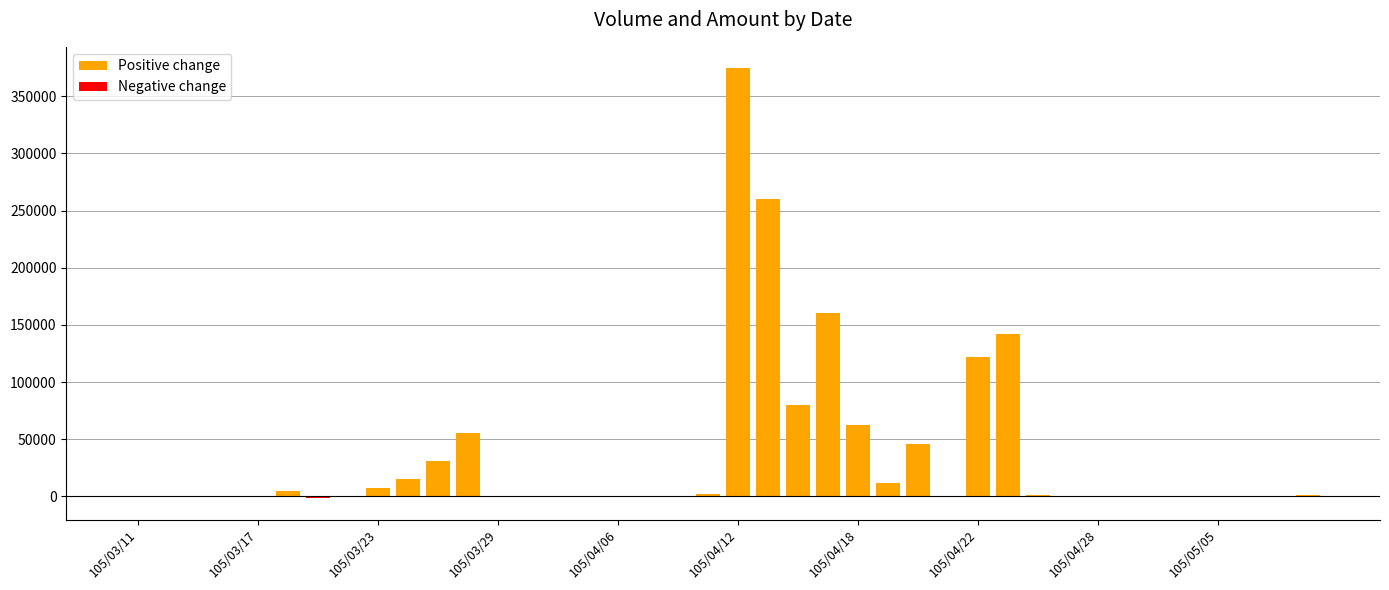

Which category has the highest value in the Positive change series?

105/04/12